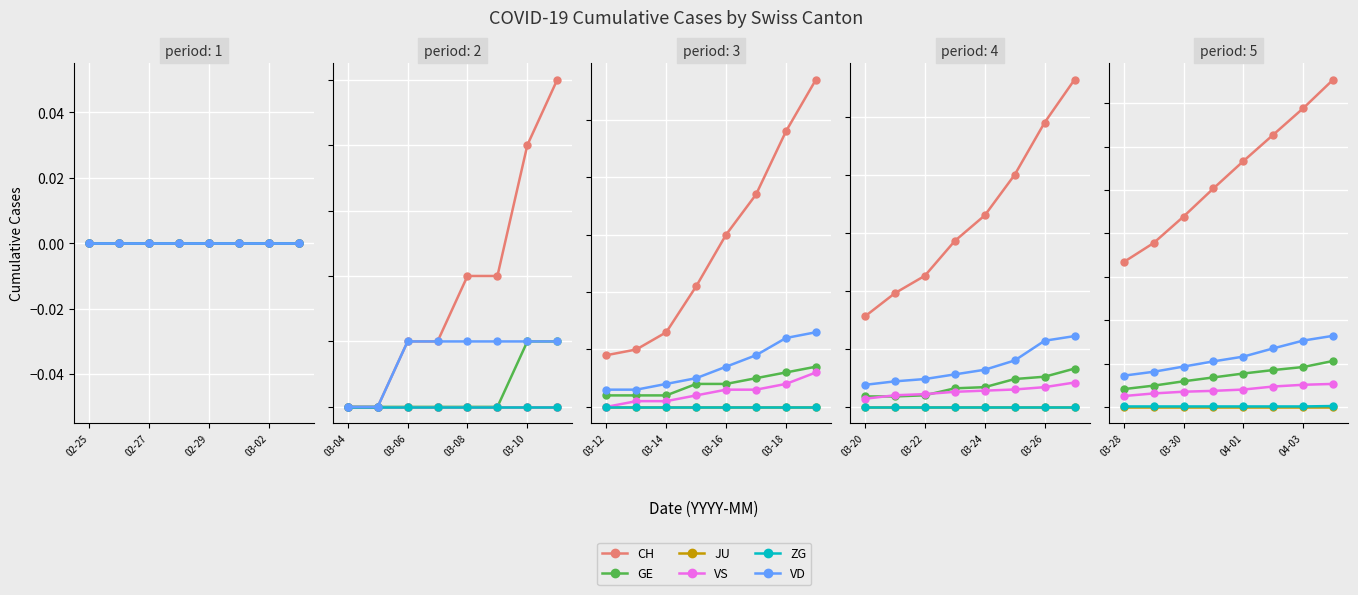

True or false: JU has a value of 0 at 03-28.

True